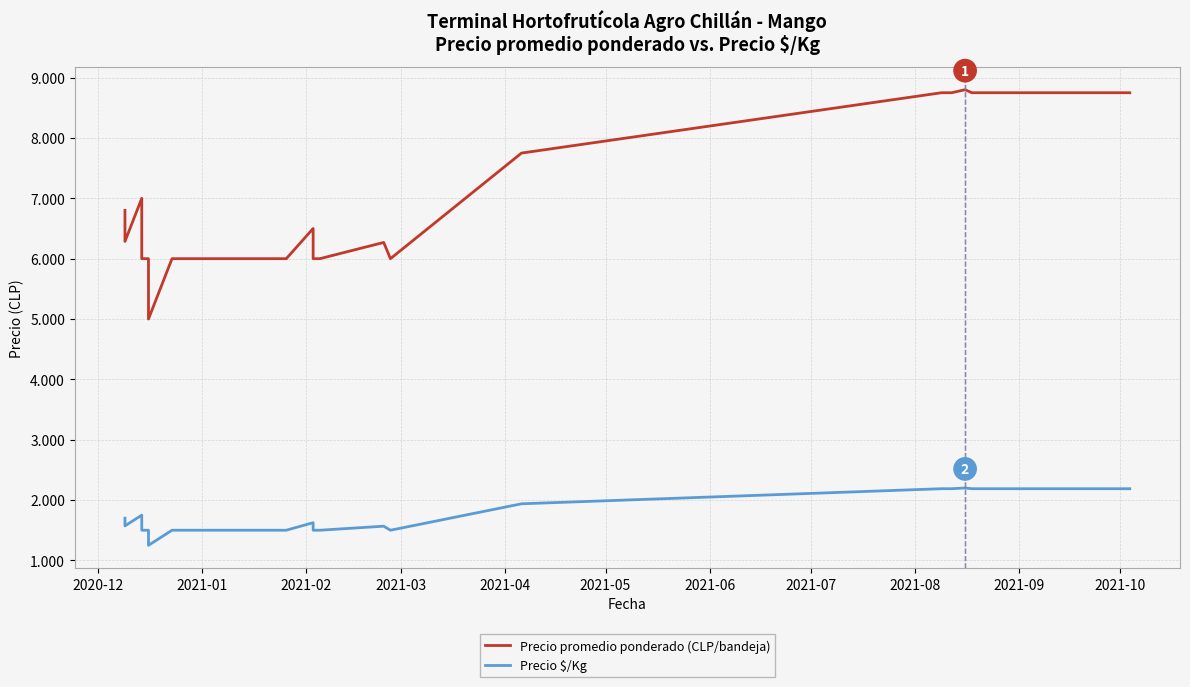

At which label is Precio promedio ponderado (CLP/bandeja) closest to 6900?

2020-12